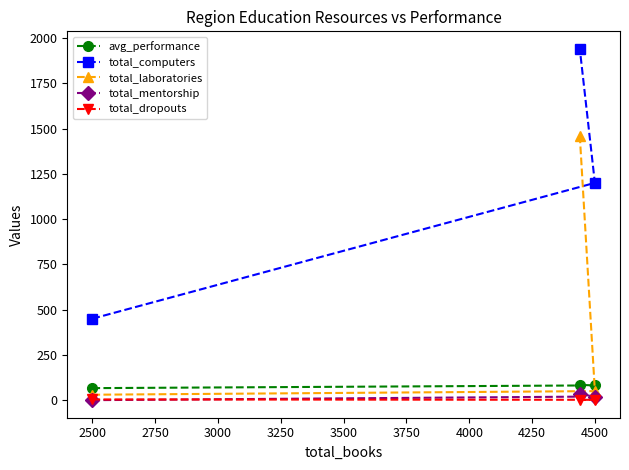

Which series has the largest total across all categories?

total_computers